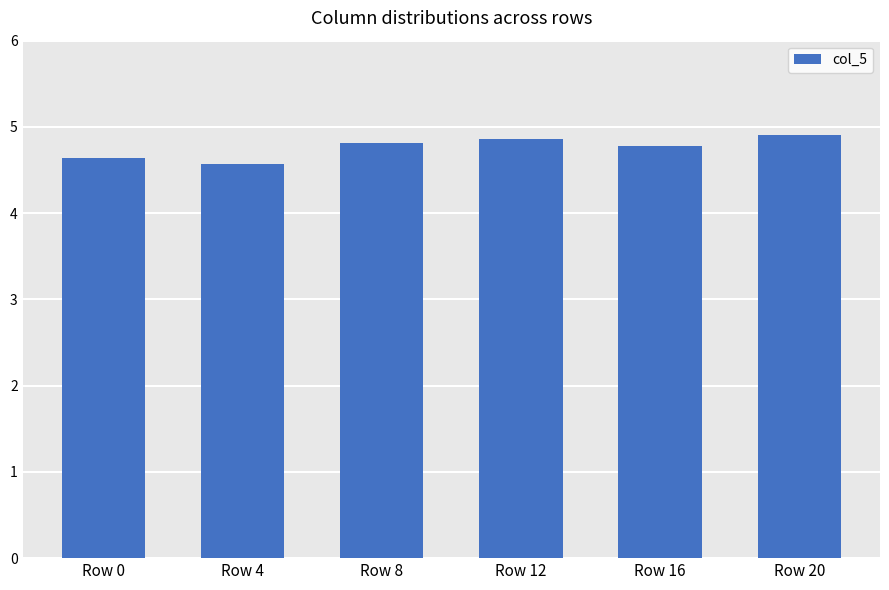

What is the approximate value at Row 16?

4.8